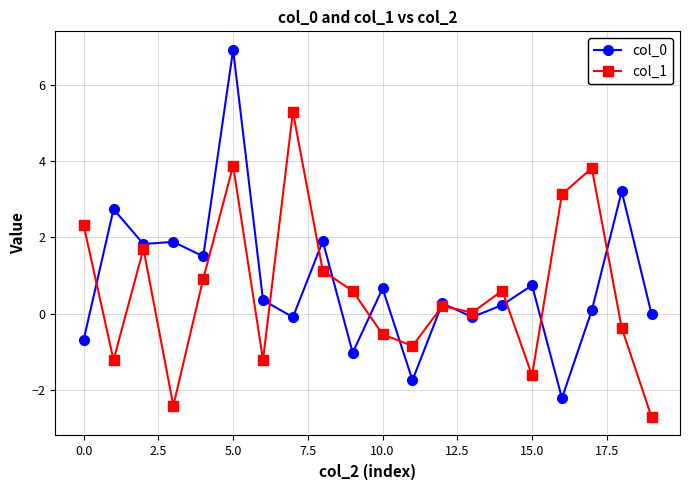

What is the lowest value of the col_1 series?

-2.7